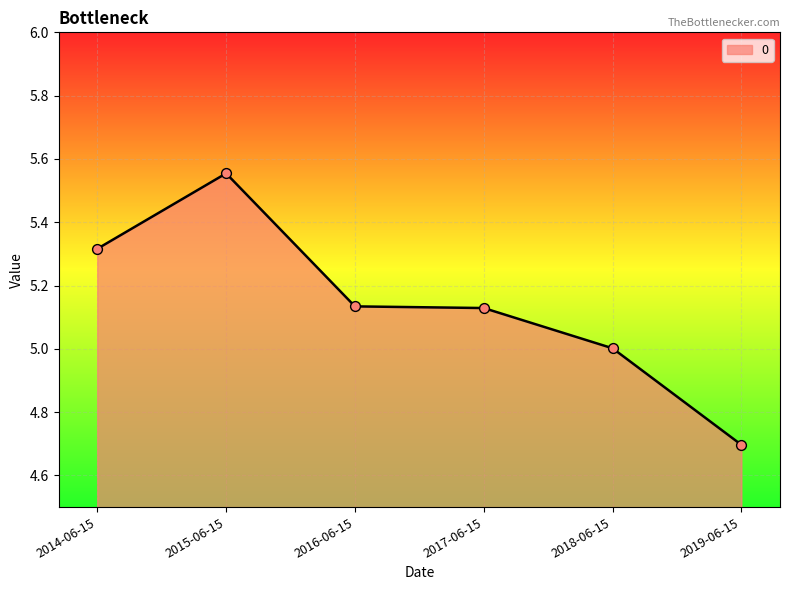

What is the change in value from 2015-06-15 to 2018-06-15?

-0.6